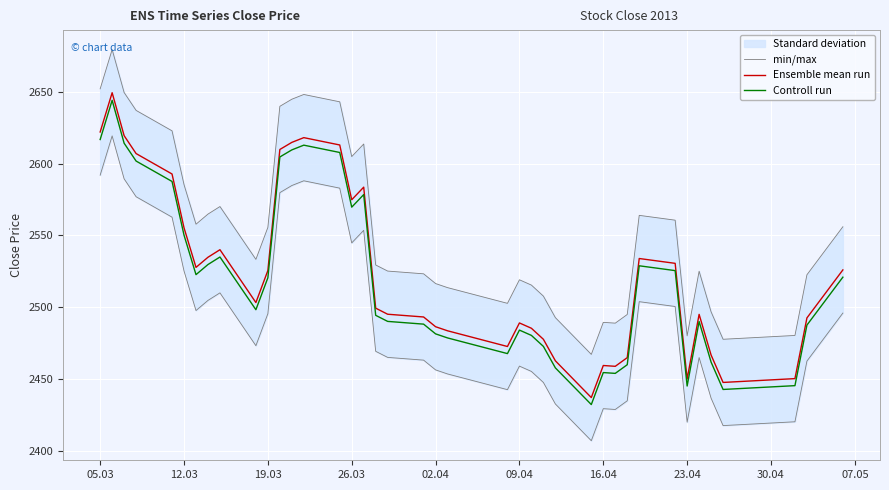

What is the highest value of the Ensemble mean run series?

2649.4